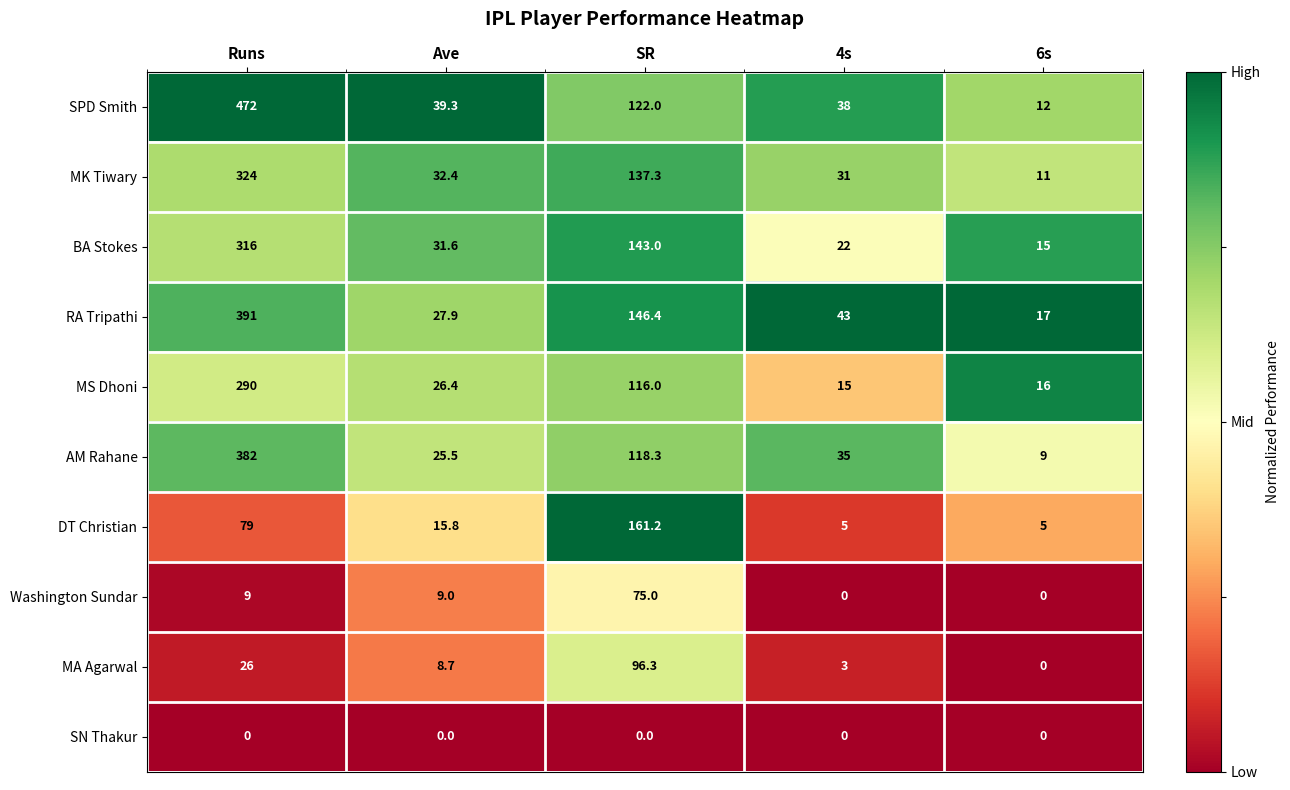

The value of SPD Smith at 6s is 12.0. True or false?

True